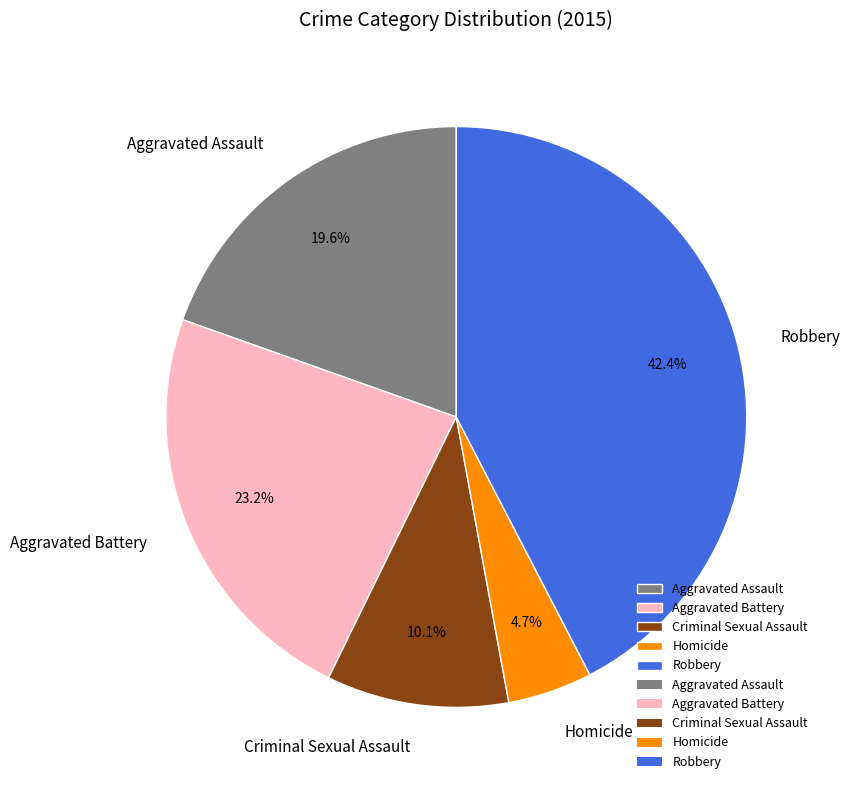

To the nearest percent, what is the difference between the largest and smallest slice percentages?

38%